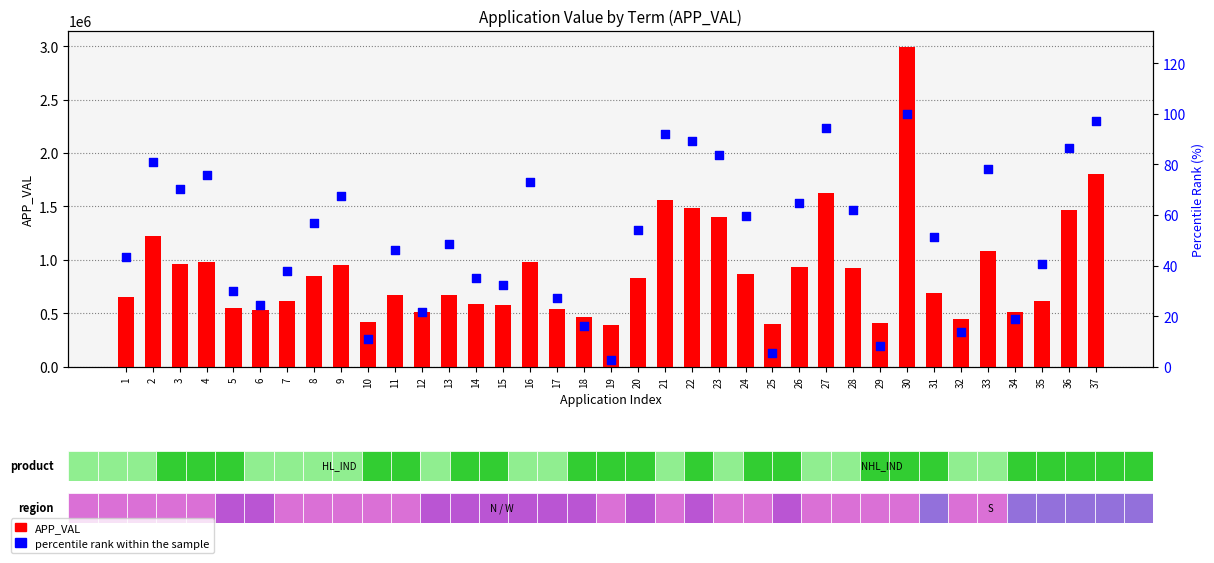

Which series has the largest Y range (max minus min)?

APP_VAL